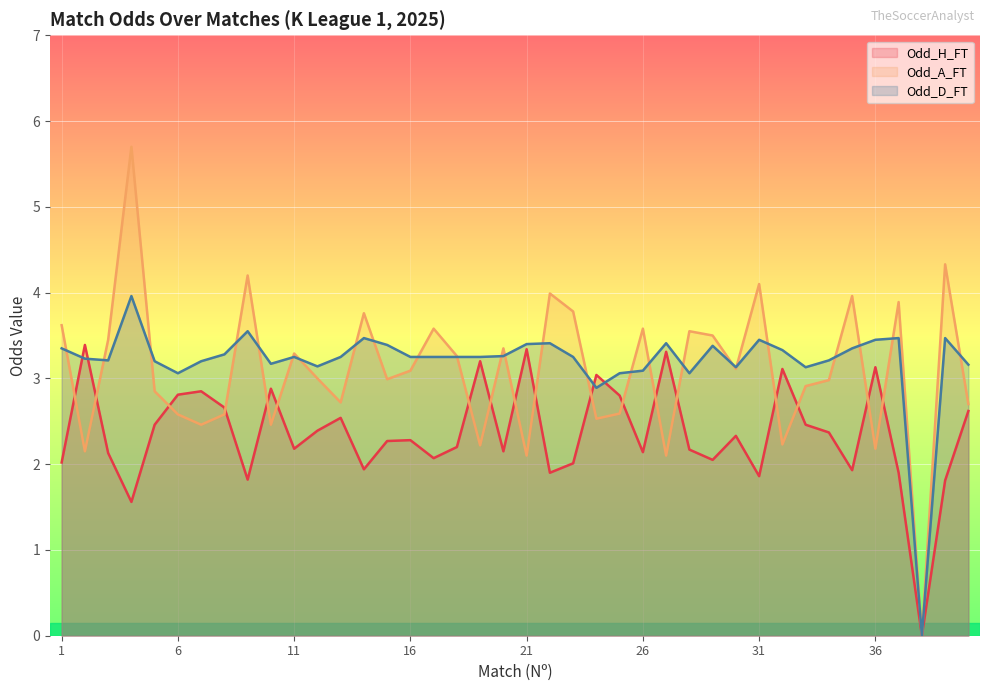

Is it true that Odd_H_FT equals 1.8 at 25?

False